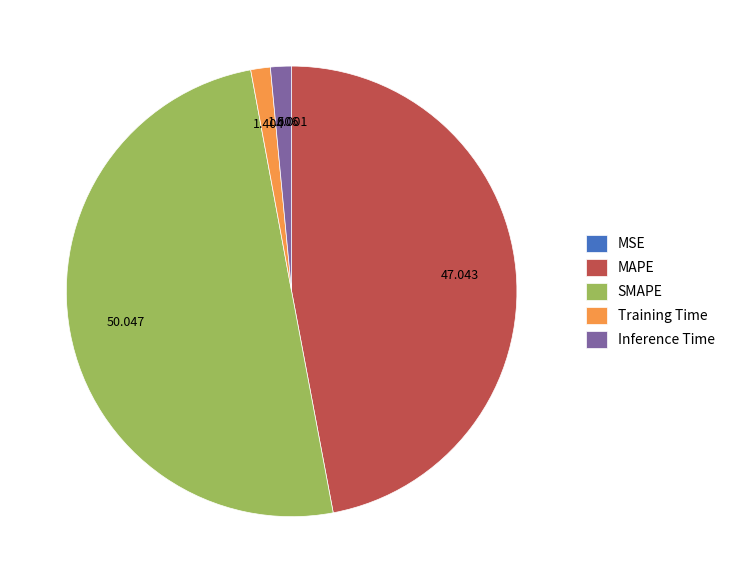

Which category has the biggest portion of the pie?

SMAPE